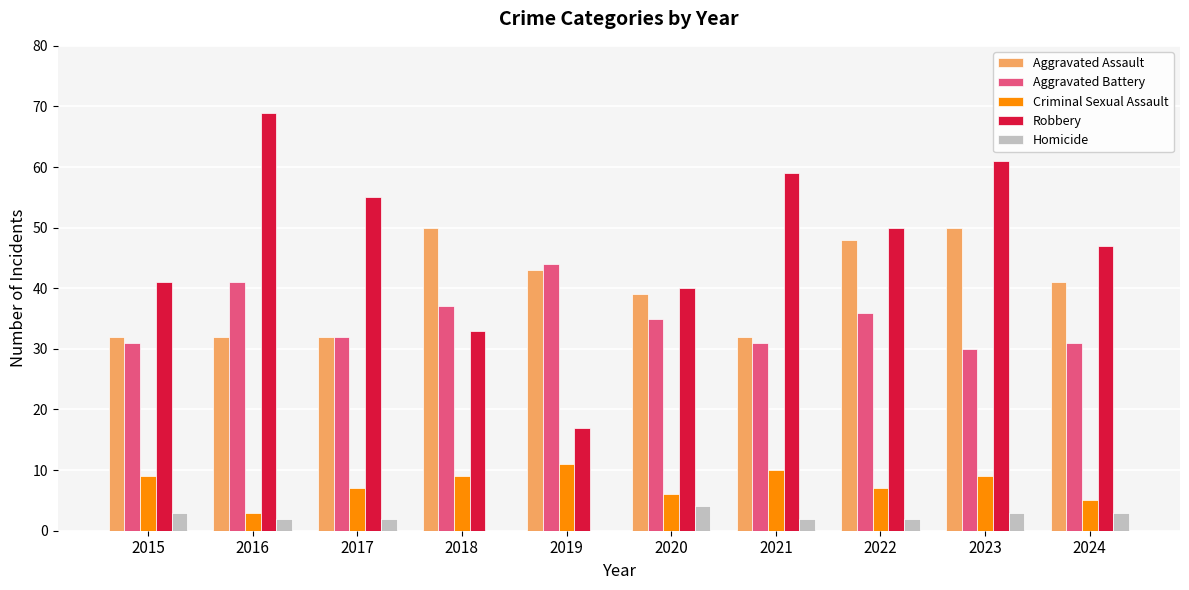

Reading left to right, what are all the values shown in this chart?

Aggravated Assault: 2015=32	2016=32	2017=32	2018=50	2019=43	2020=39	2021=32	2022=48	2023=50	2024=41
Aggravated Battery: 2015=31	2016=41	2017=32	2018=37	2019=44	2020=35	2021=31	2022=36	2023=30	2024=31
Criminal Sexual Assault: 2015=9	2016=3	2017=7	2018=9	2019=11	2020=6	2021=10	2022=7	2023=9	2024=5
Robbery: 2015=41	2016=69	2017=55	2018=33	2019=17	2020=40	2021=59	2022=50	2023=61	2024=47
Homicide: 2015=3	2016=2	2017=2	2018=0	2019=0	2020=4	2021=2	2022=2	2023=3	2024=3